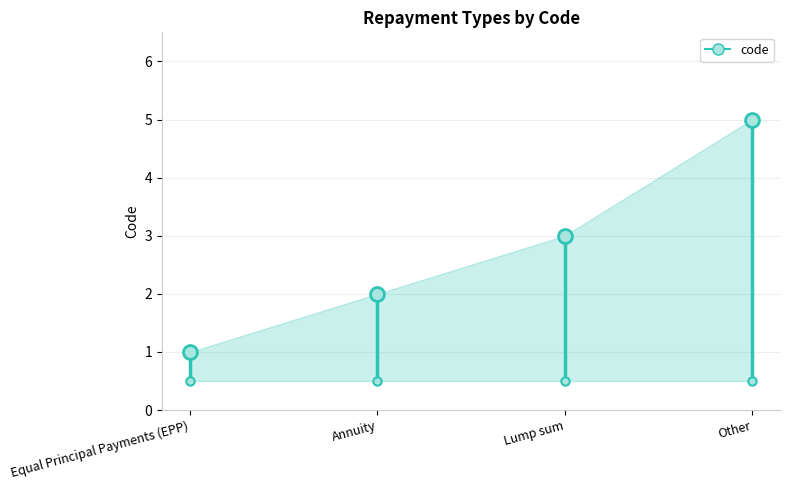

What is the change in value from Equal Principal Payments (EPP) to Annuity?

+1